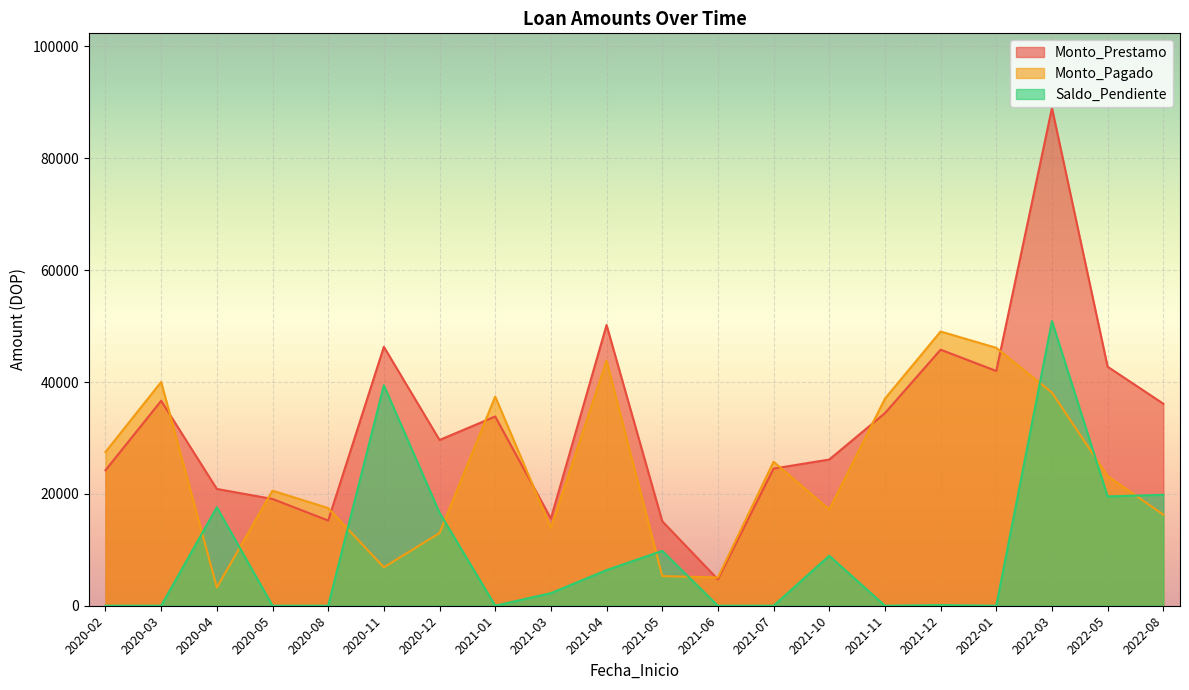

List the series in order of their peak value, highest first.

Monto_Prestamo, Saldo_Pendiente, Monto_Pagado